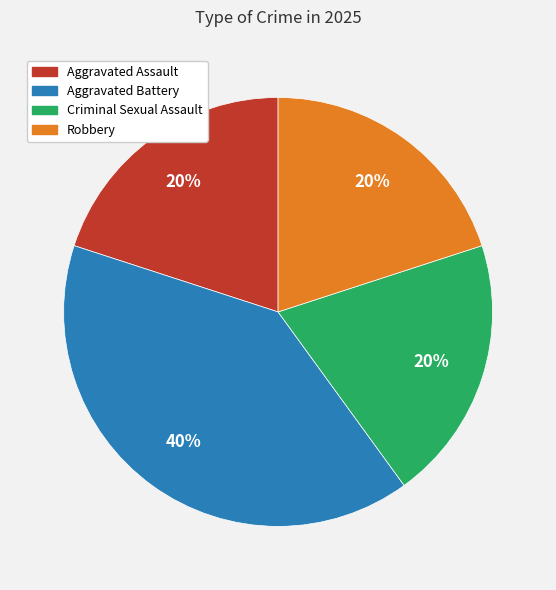

Which slice is the largest?

Aggravated Battery